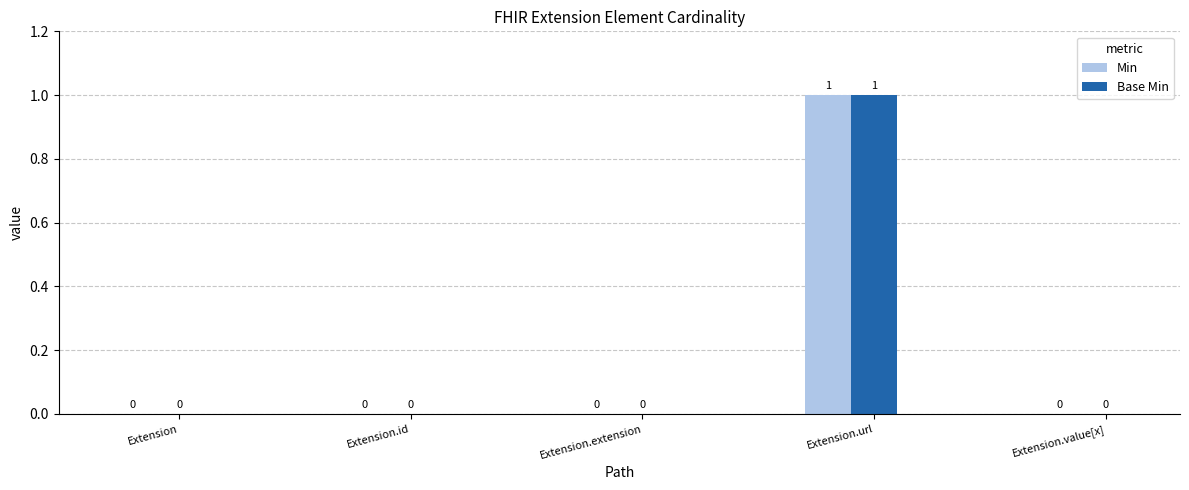

Which category has the highest value in the Base Min series?

Extension.url